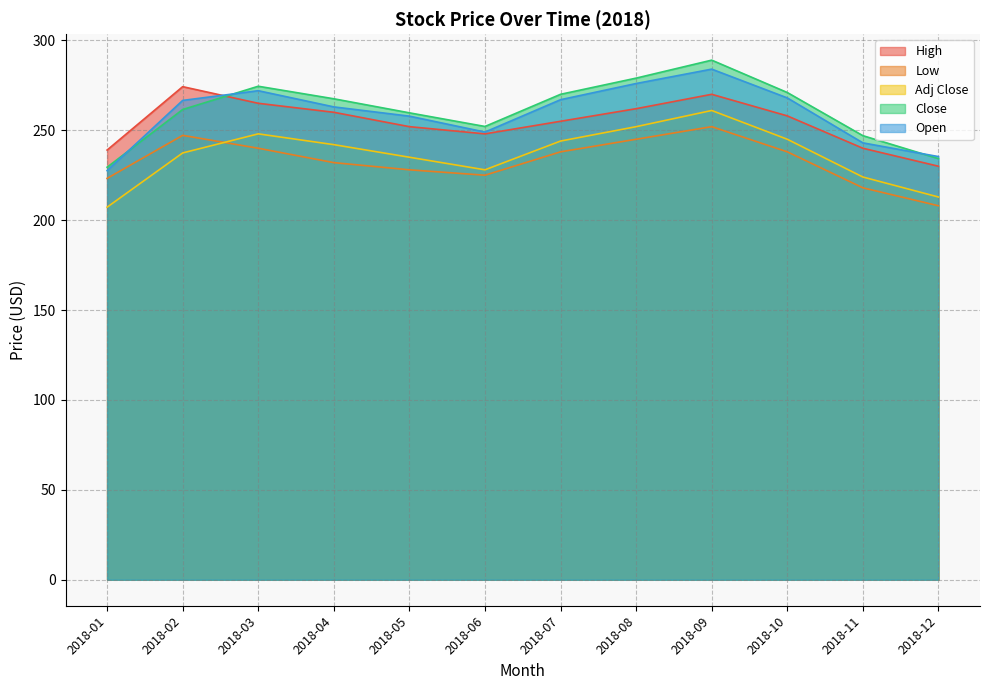

Which series has the largest range (max minus min)?

Close